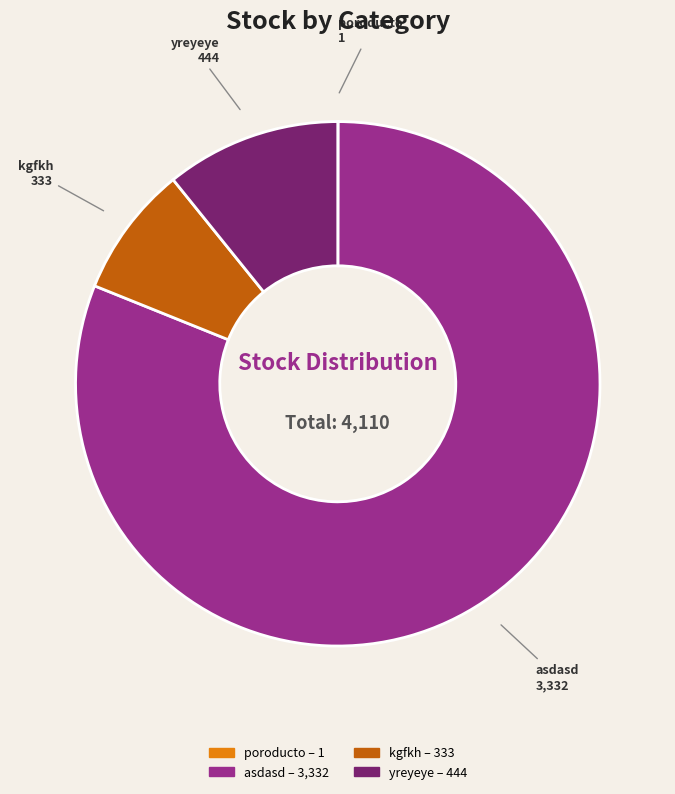

Which slice is the largest?

asdasd